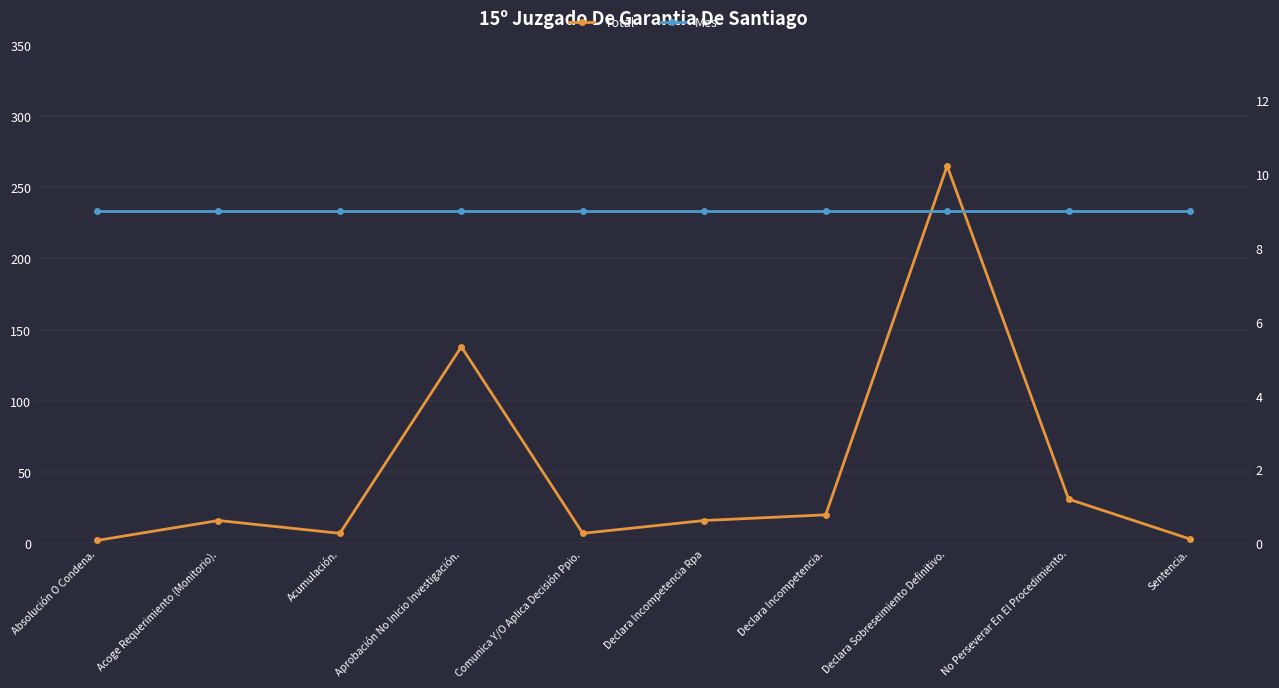

Which category has the lowest value across all series?

Absolución O Condena.